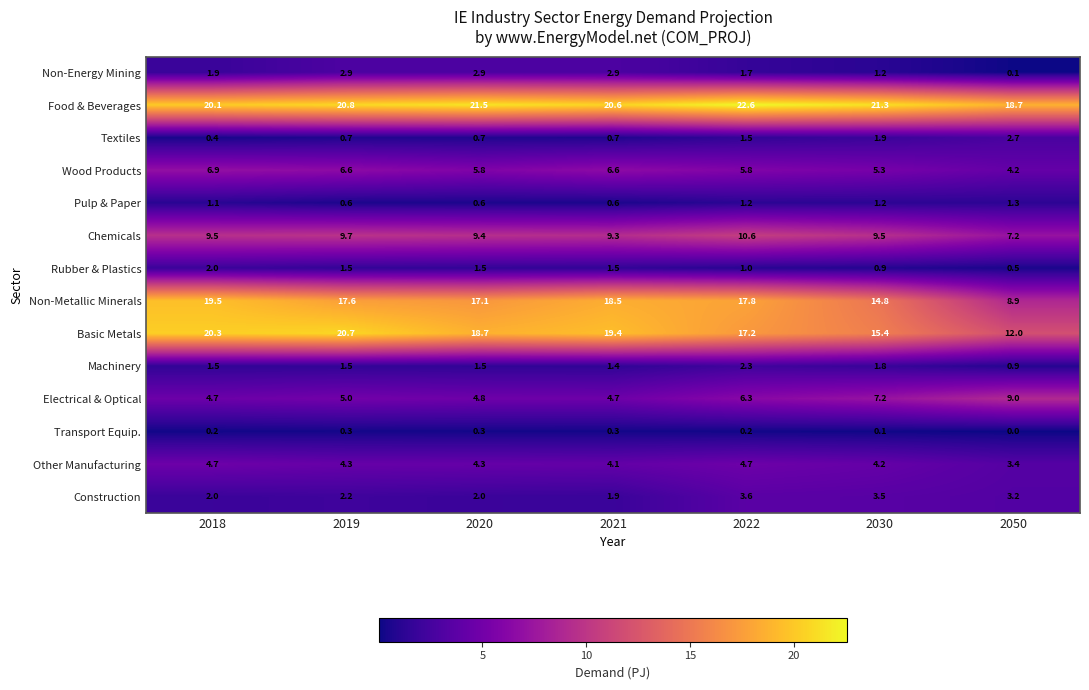

At which label does Non-Metallic Minerals first exceed 17?

2018